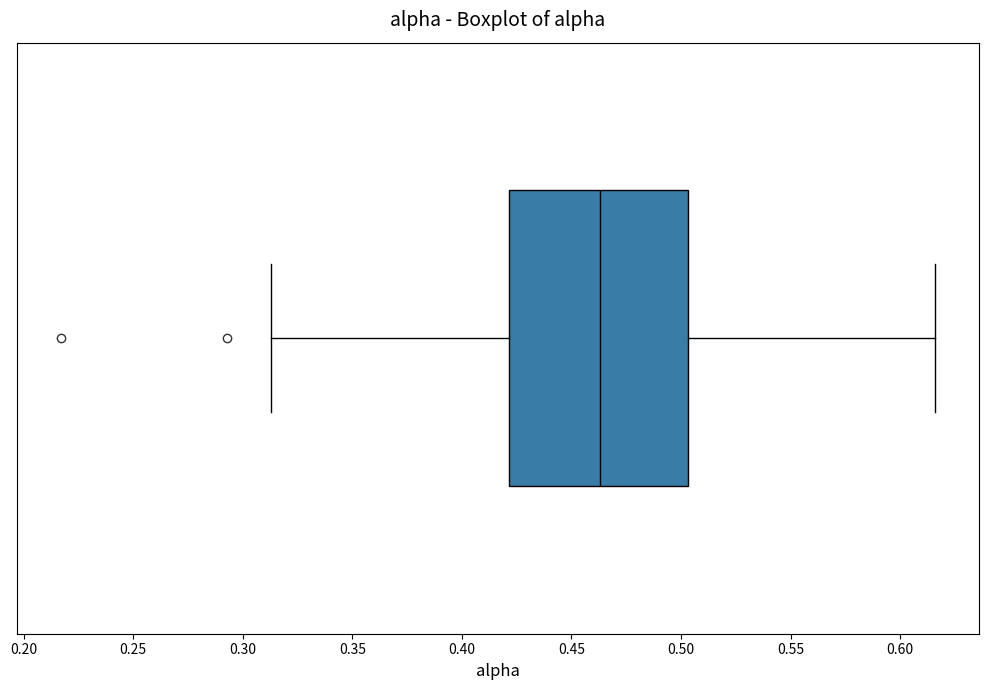

Read this box plot against the x-axis: the position of the median line, the range covered by the box, and the ends of both whiskers. The values are not printed on the chart, so give them approximately, as read against the axis.

median 0.465, box 0.420 to 0.505, whiskers 0.315 to 0.615